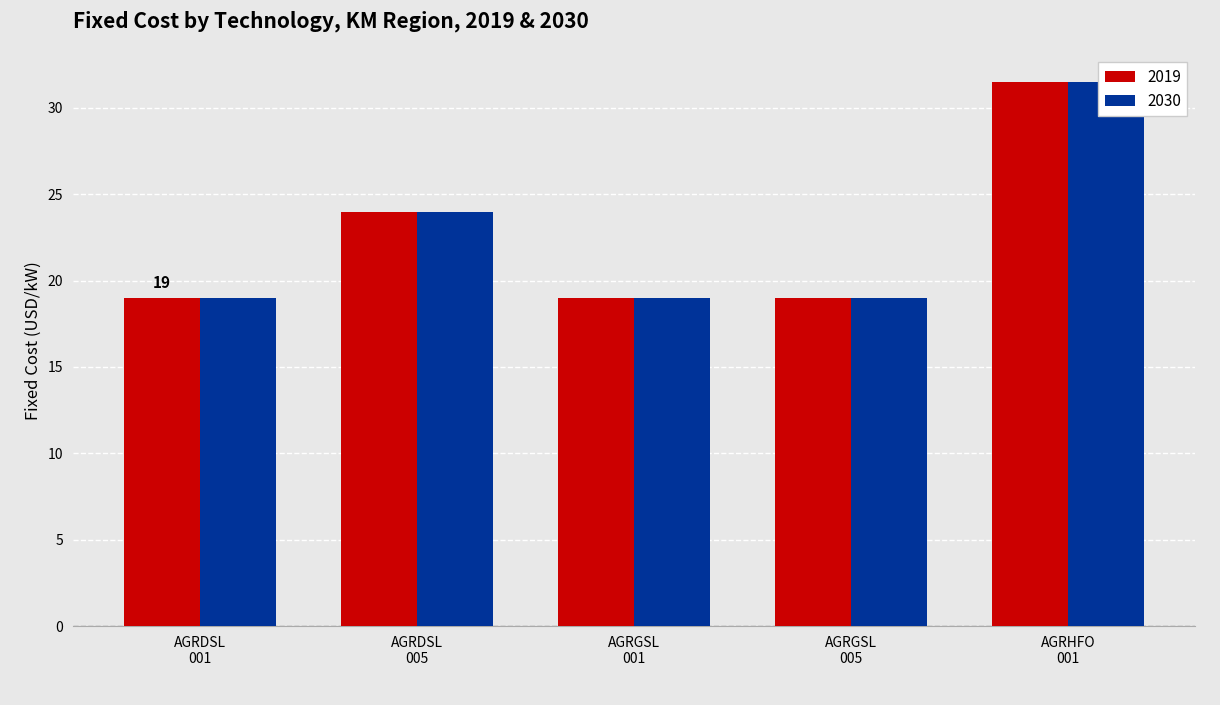

What is the label of the 2nd bar from the left?

AGRDSL 005